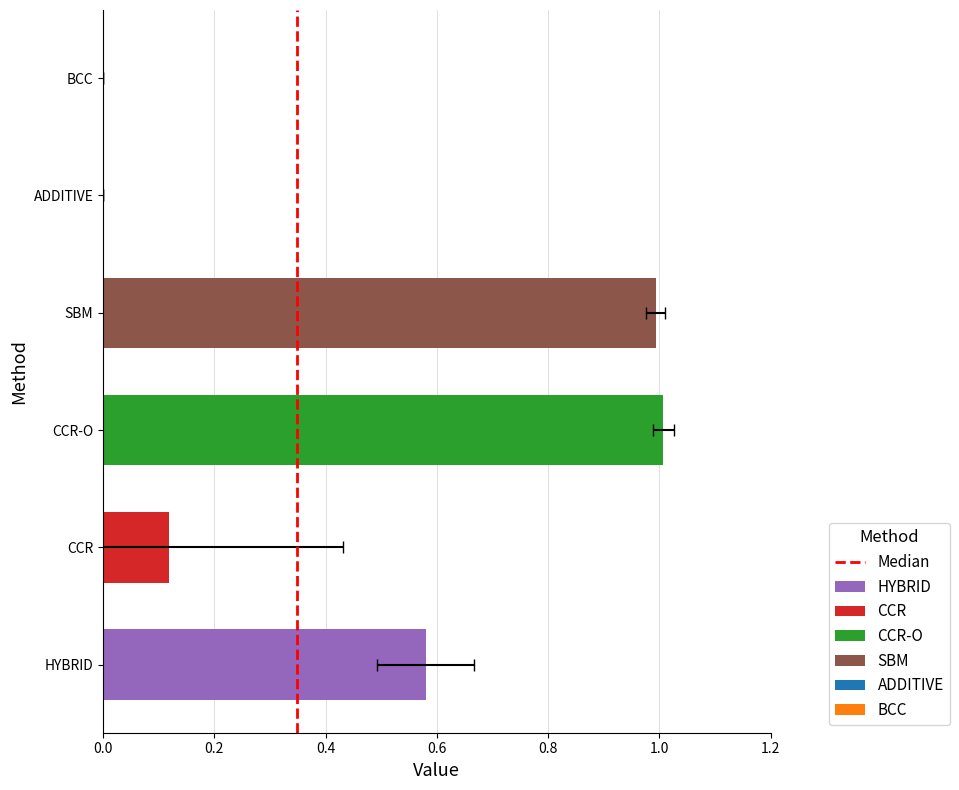

What is the maximum value shown in the chart?

1